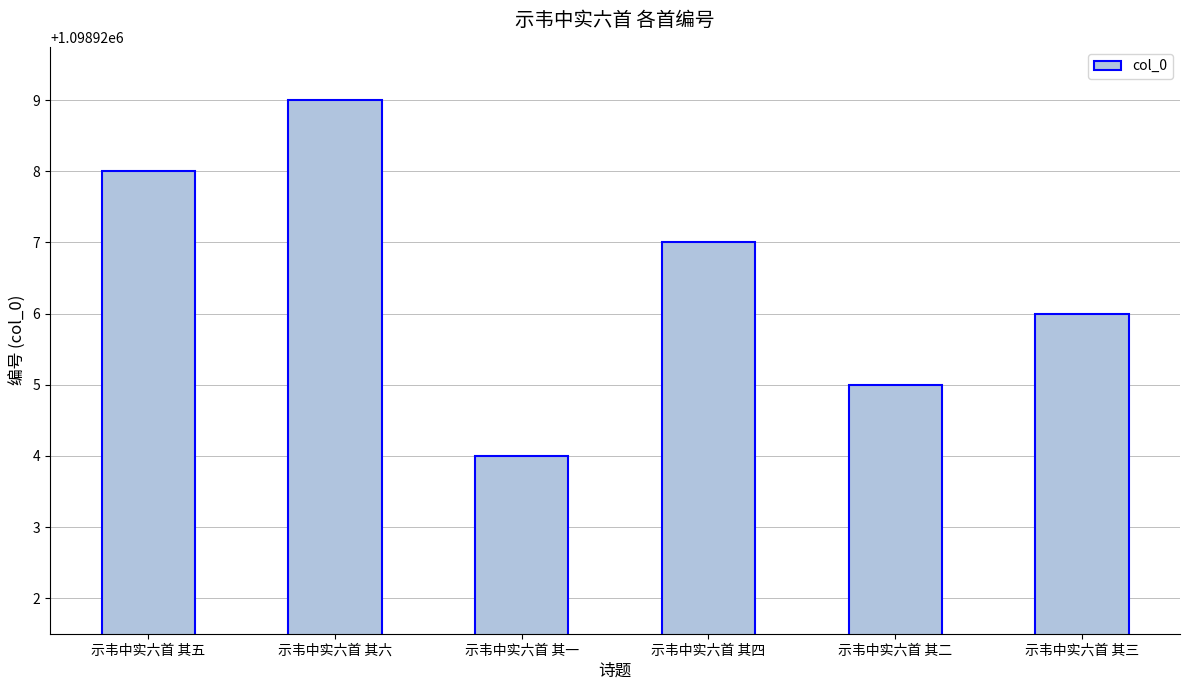

What is the difference between the maximum and second lowest values?

4